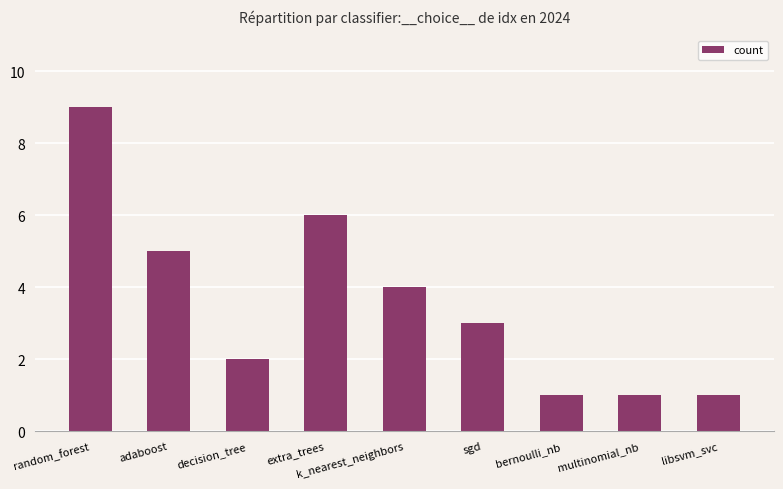

What is the approximate value at random_forest?

9